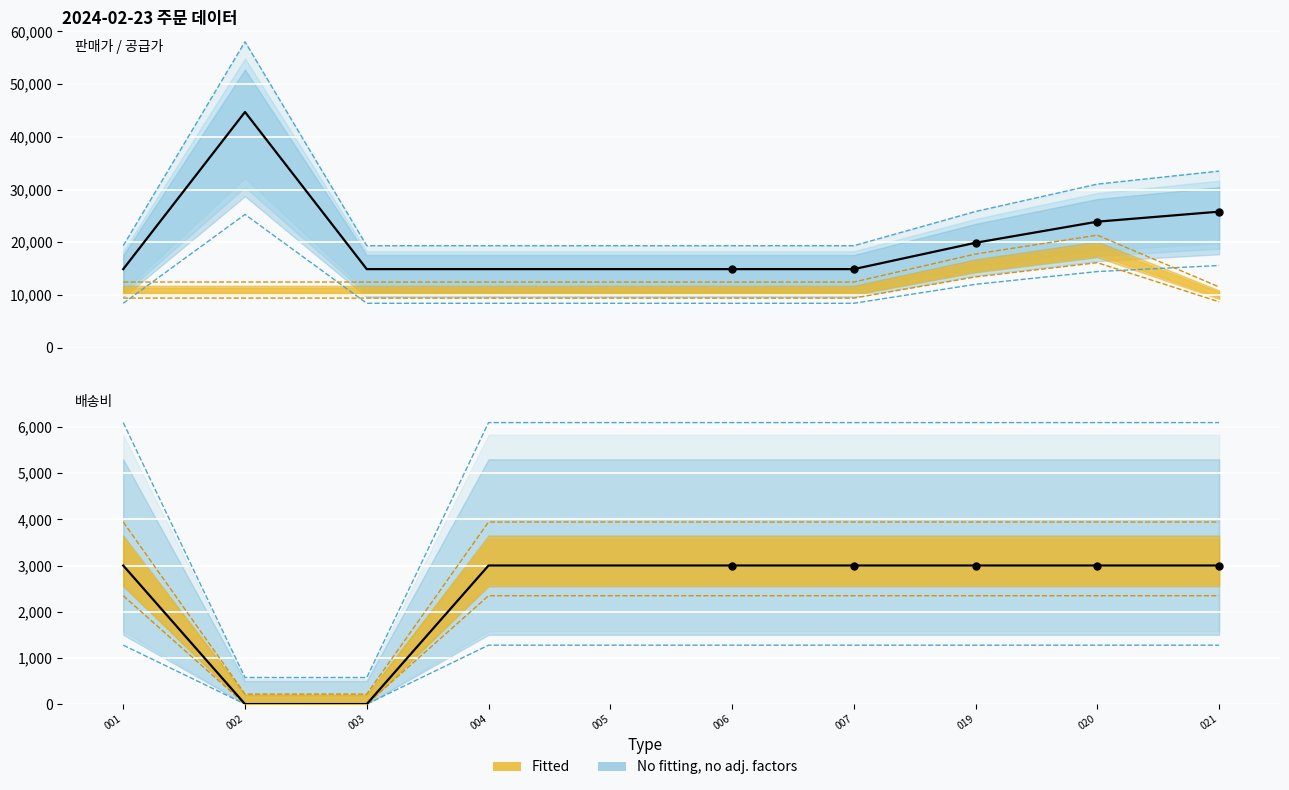

At which category is the sum across all series the highest?

002